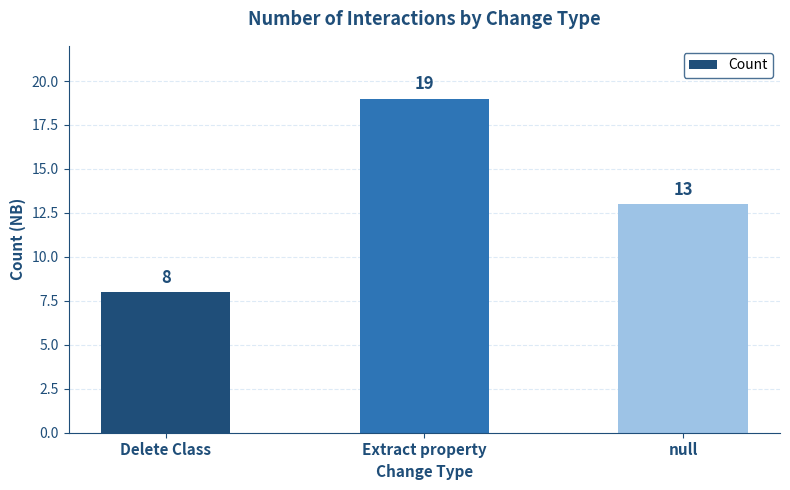

What is the change in value from Extract property to null?

-6